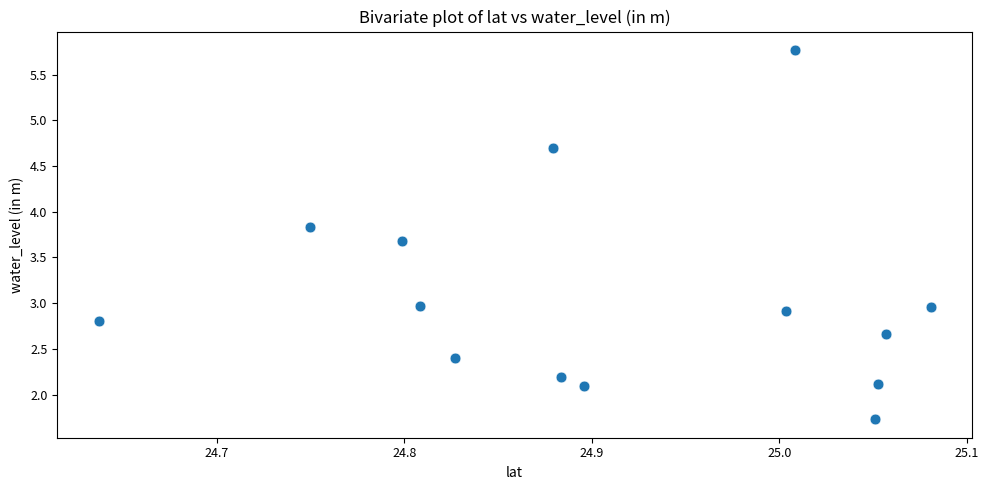

What is the range of X values (max minus min)?

0.4